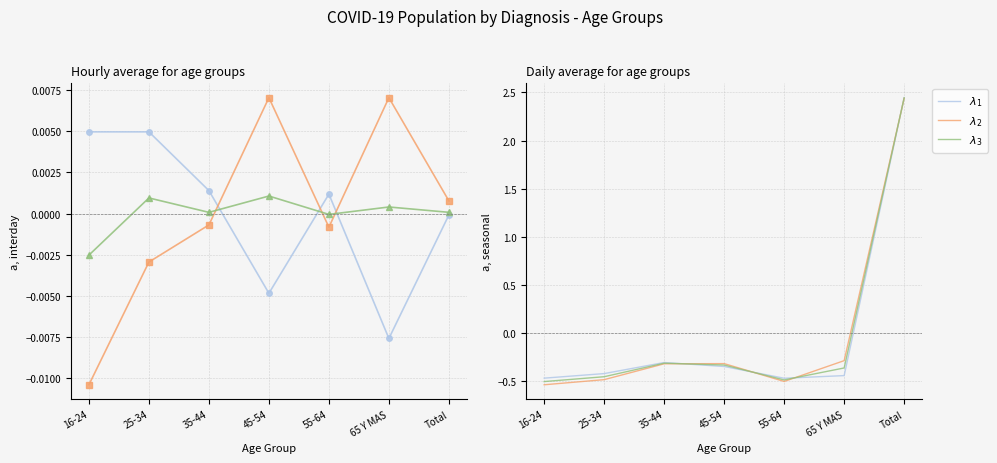

What position from the right is 65 Y MAS?

2